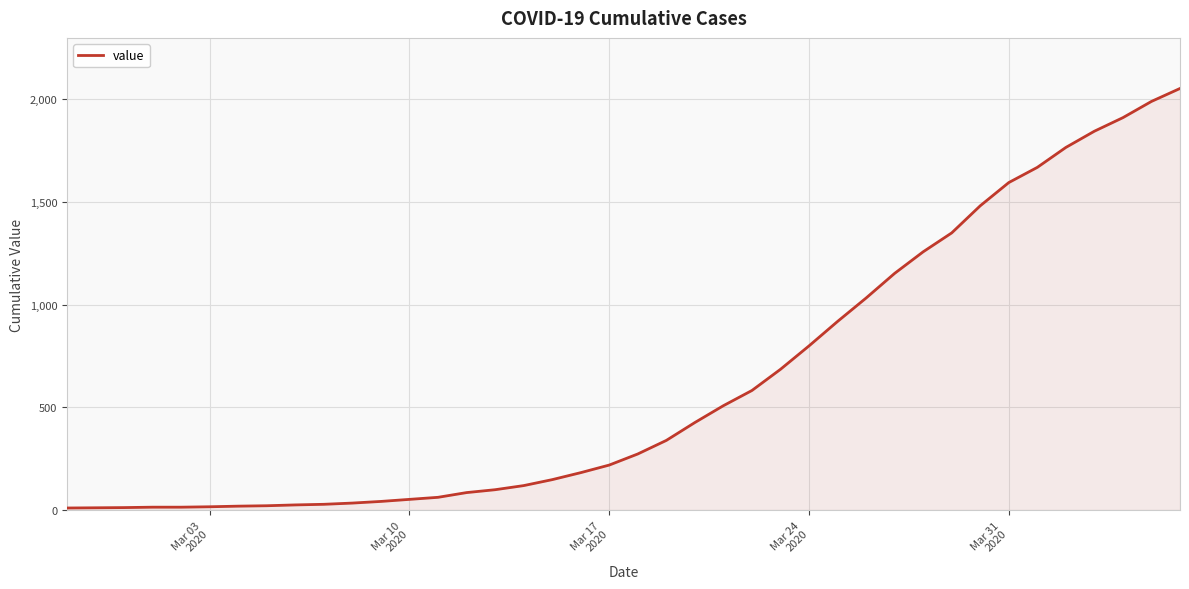

What is the maximum value shown in the chart?

2052